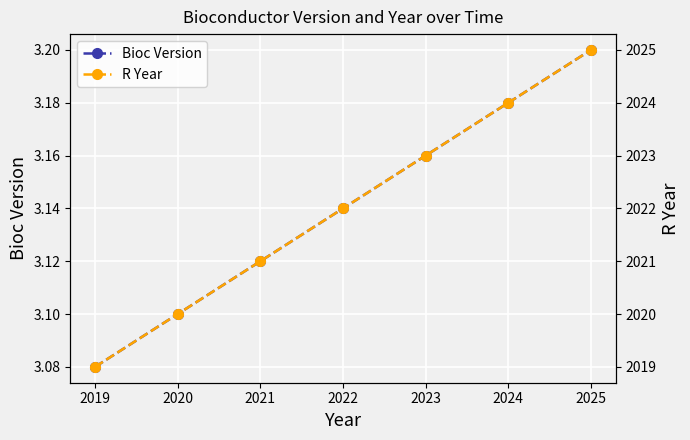

What is the value of the Bioc Version point at the 7th from the left?

3.2